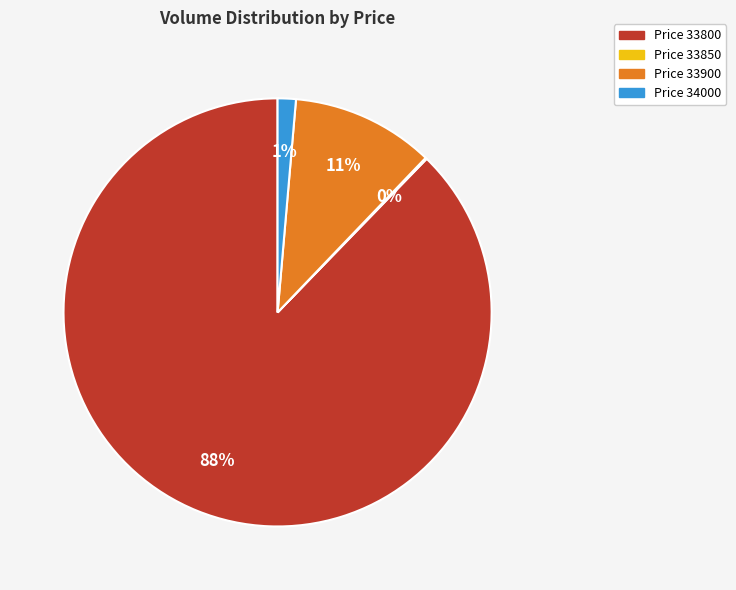

True or false: Price 33900 accounts for 11% of the total.

True